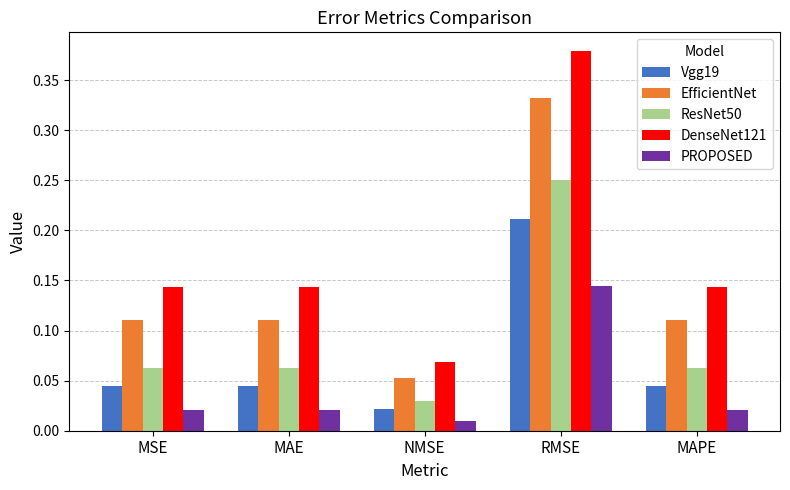

How many distinct data groups are displayed?

5